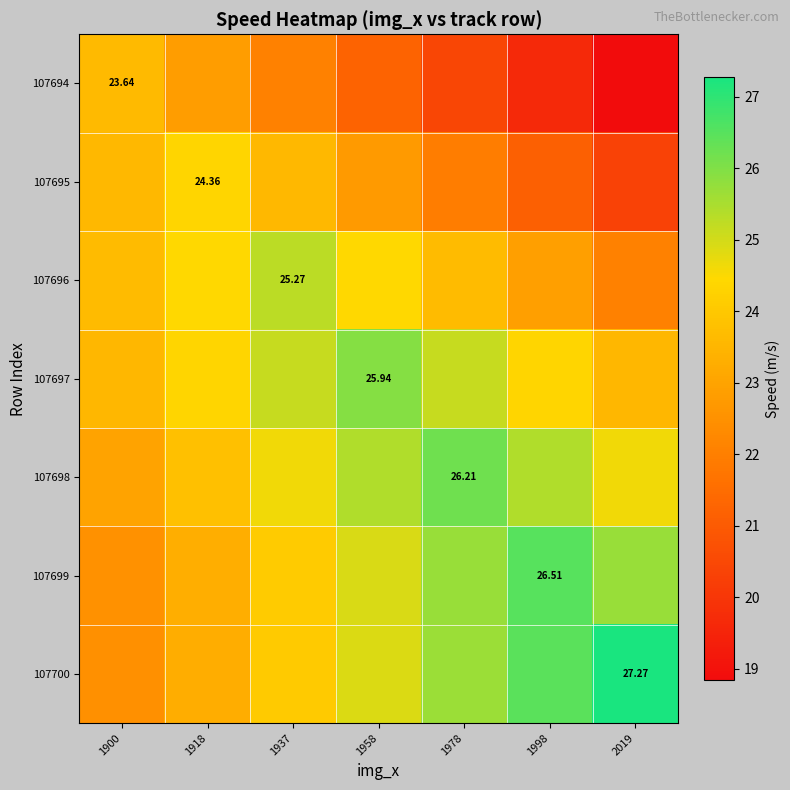

What is the approximate value of 107699 at 1978?

25.7